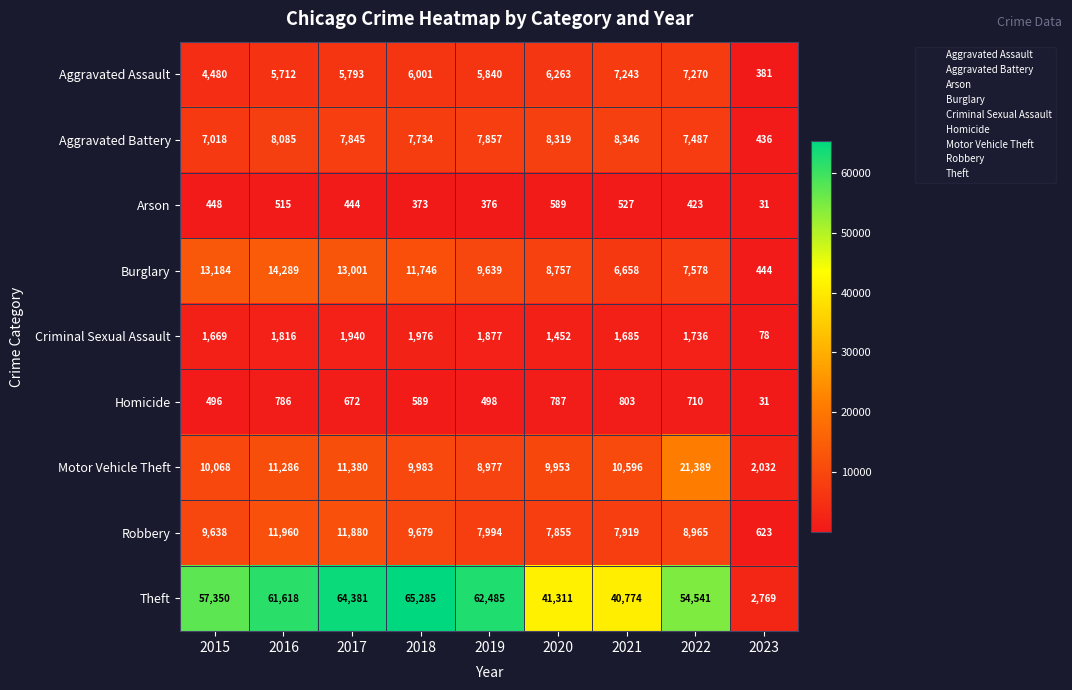

Read the Homicide value at 2019.

498